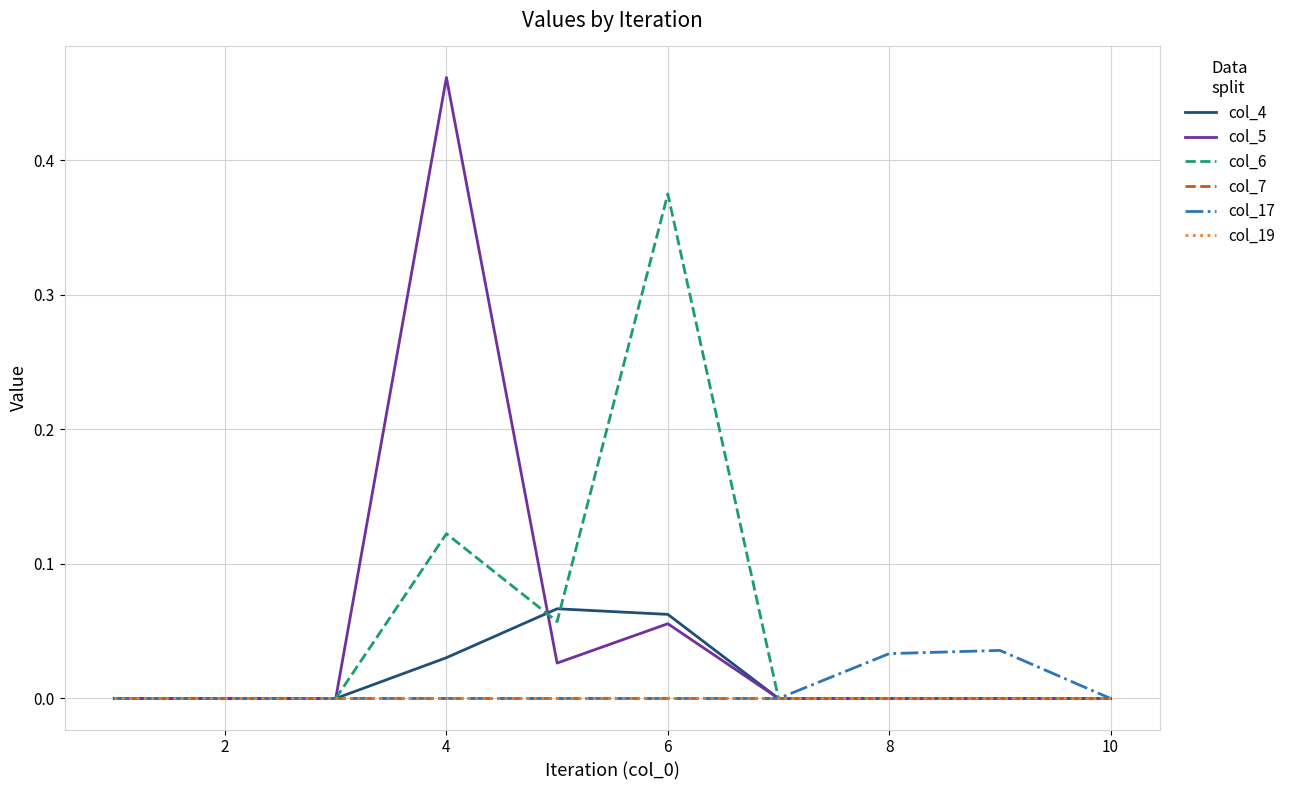

Rank the series by their maximum value, from lowest to highest.

col_7, col_19, col_17, col_4, col_6, col_5